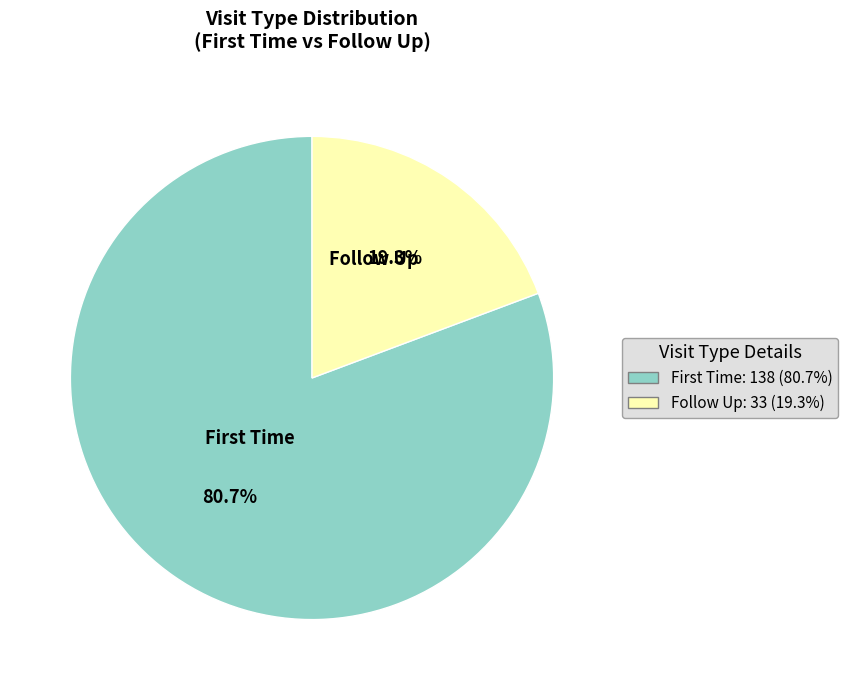

To the nearest percent, what is the difference between the largest and smallest slice percentages?

61%